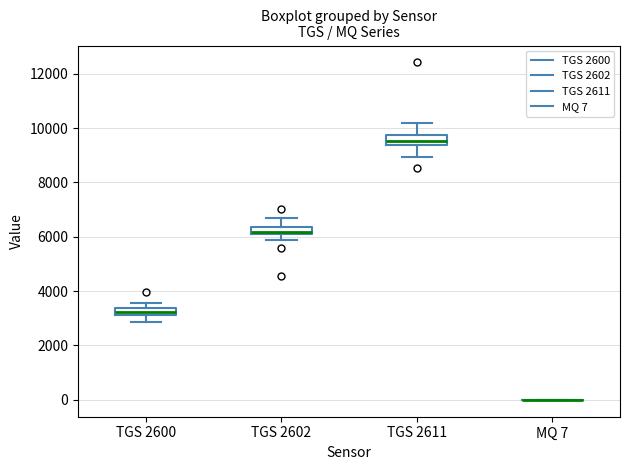

Where is the lower edge of the box for TGS 2600 on the y-axis? The values are not printed on the chart, so give them approximately, as read against the axis.

3200